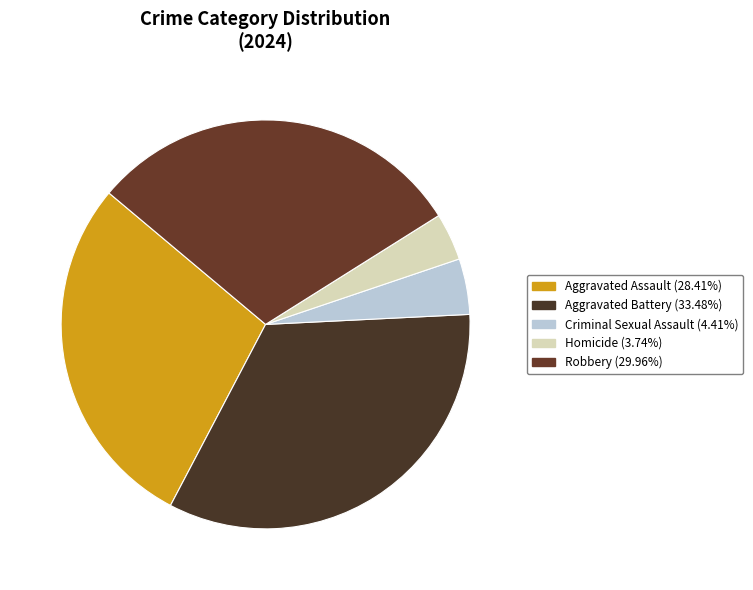

Between Aggravated Battery and Criminal Sexual Assault, which is larger?

Aggravated Battery